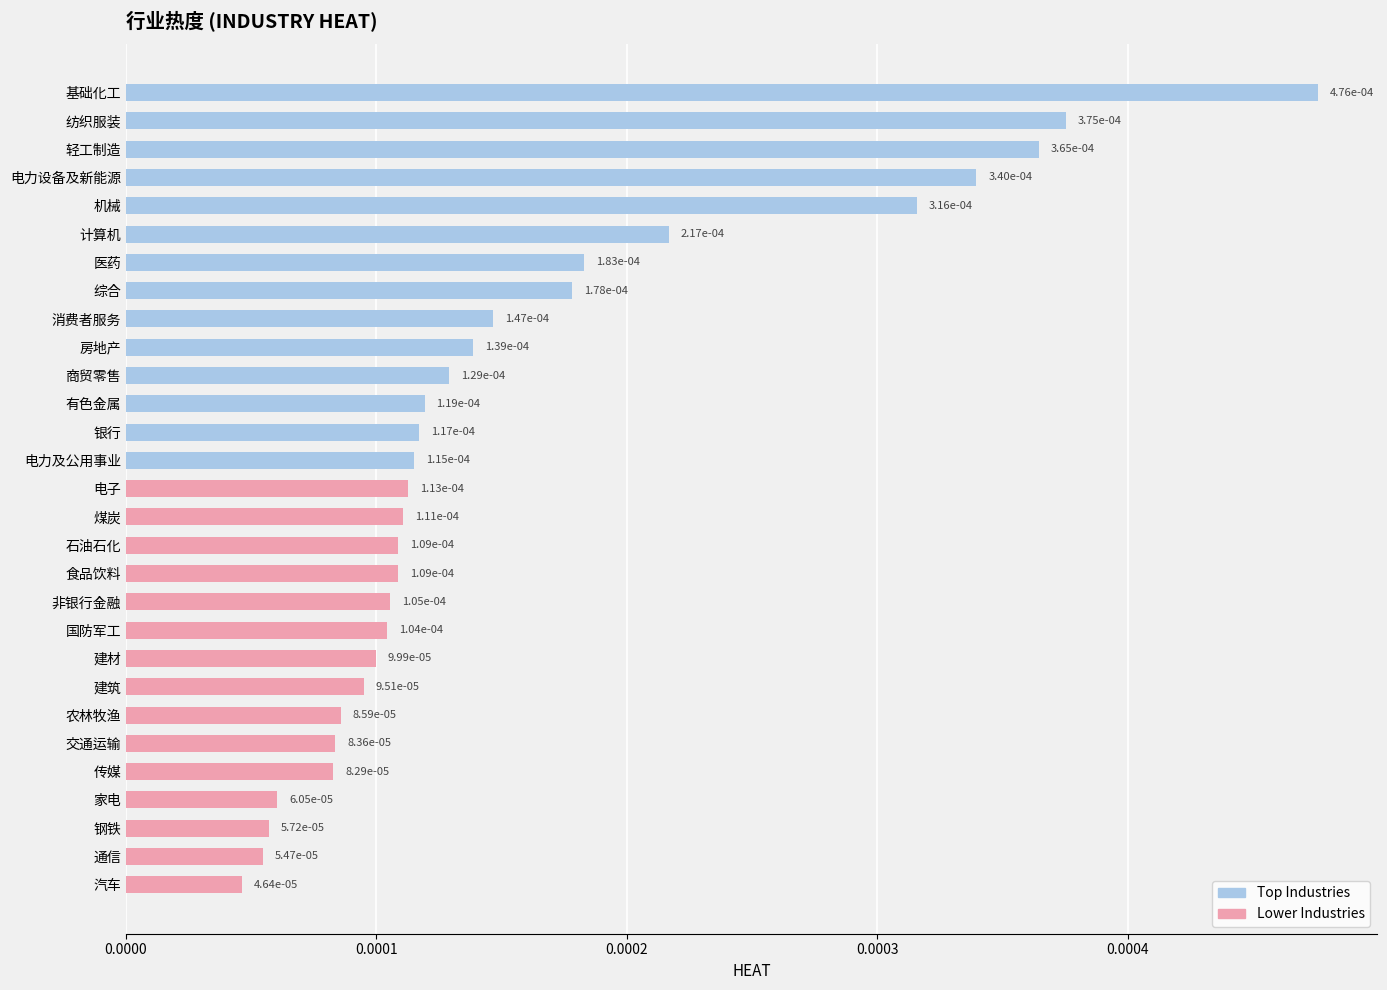

Count the values in the range 0 to 1.

29